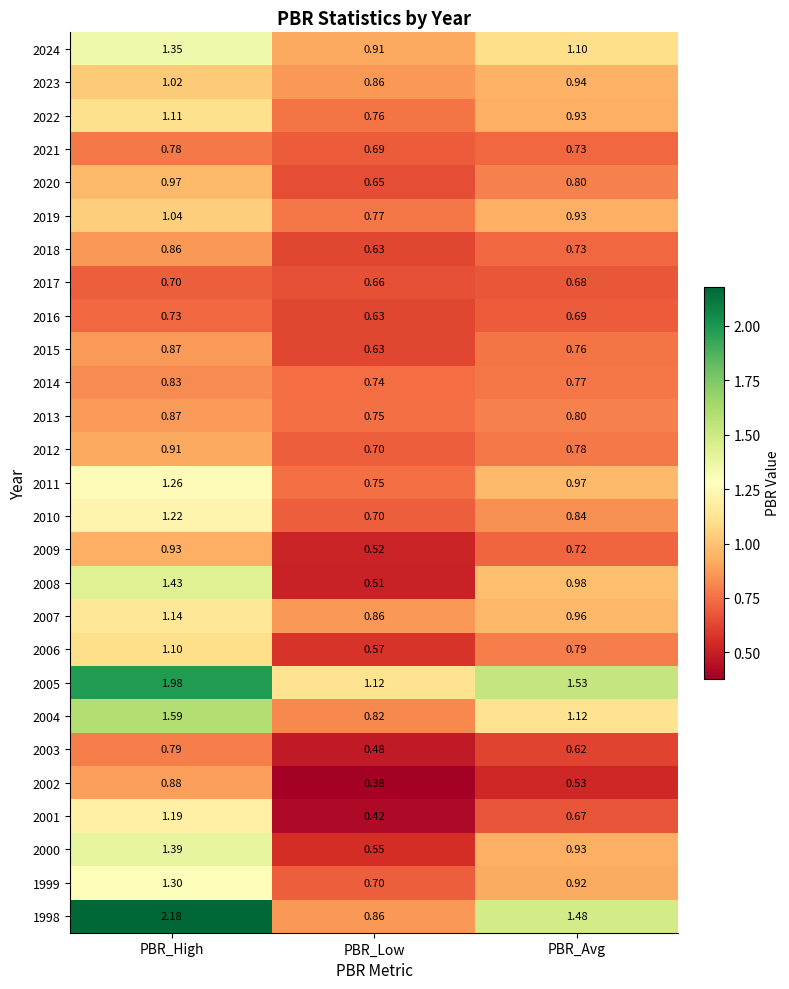

Rank the categories by 2017 value from highest to lowest.

PBR_High, PBR_Avg, PBR_Low